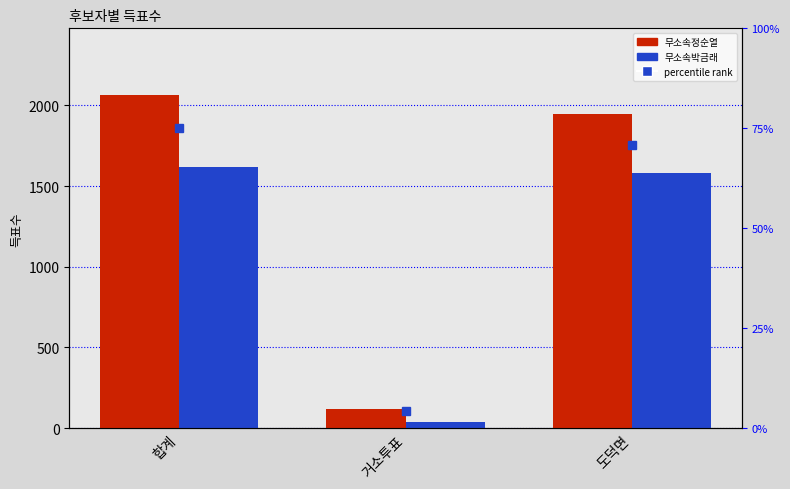

Rank the categories by percentile rank within the sample value from highest to lowest.

합계, 도덕면, 거소투표